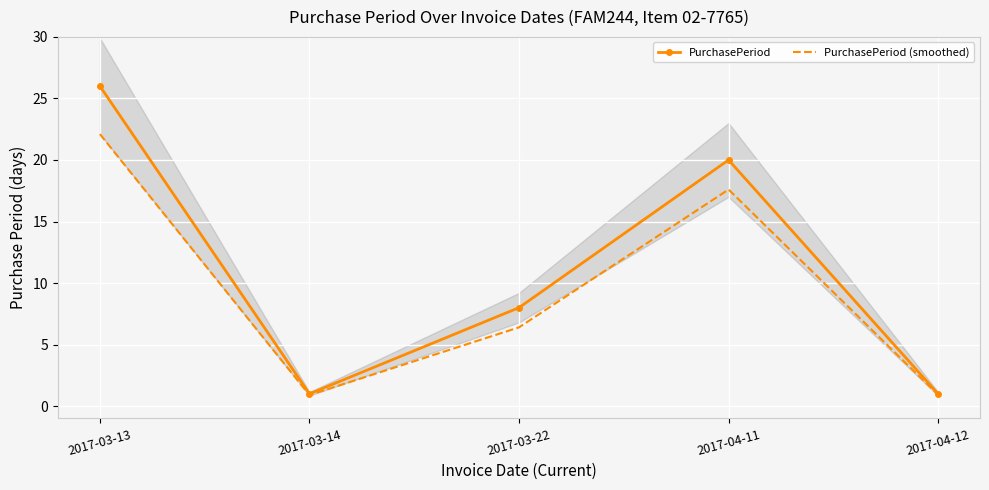

What is the label of the 4th point from the right?

2017-03-14